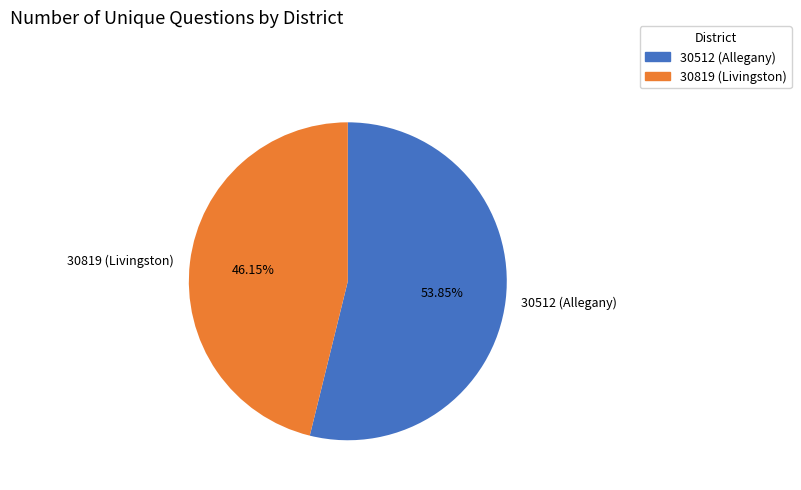

Between 30512 (Allegany) and 30819 (Livingston), which is larger?

30512 (Allegany)